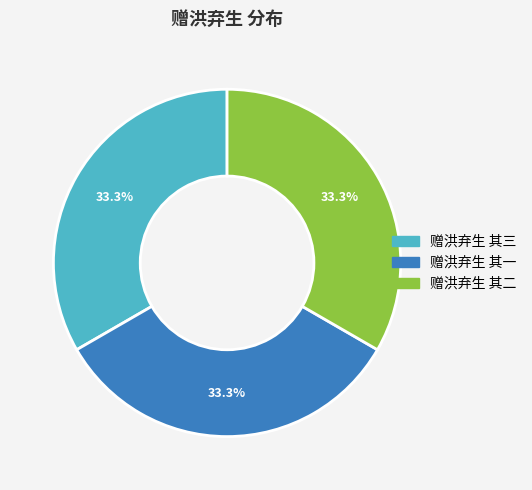

True or false: 赠洪弃生 其三 accounts for 33% of the total.

True